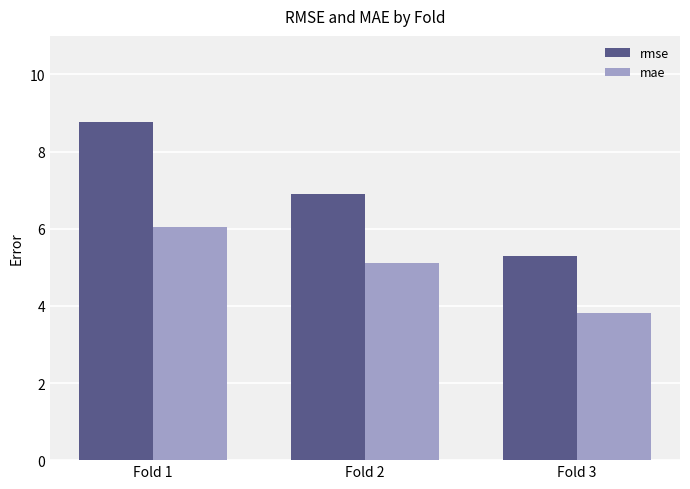

At which category is the sum across all series the highest?

Fold 1